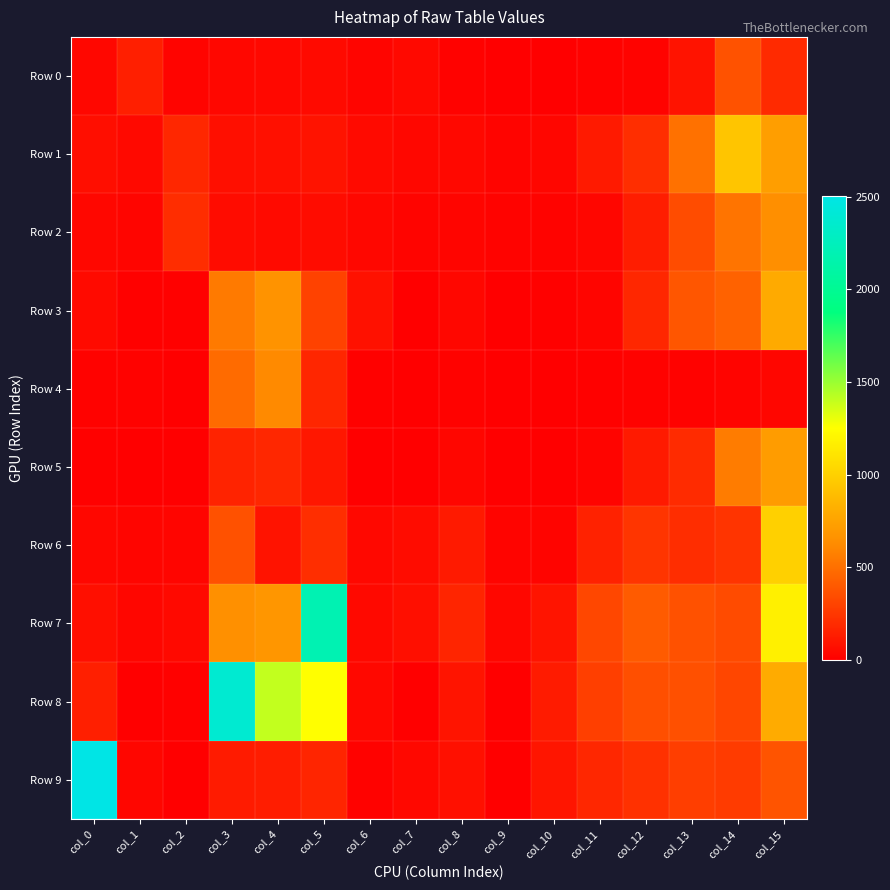

What is the total value across all series at col_2?

489